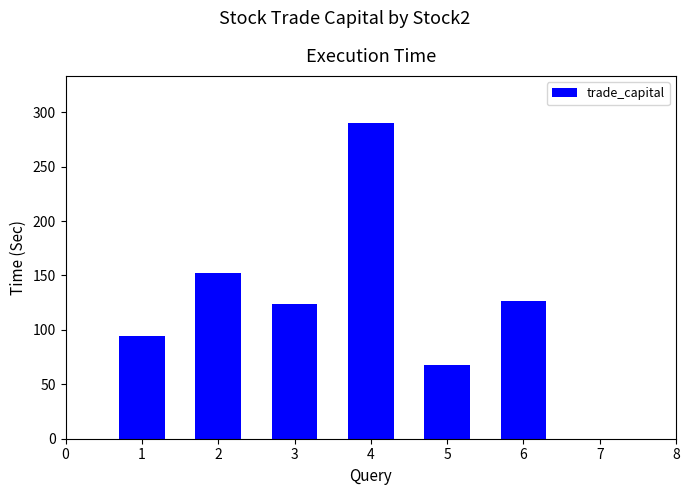

Rank the categories by value from lowest to highest.

5, 1, 3, 6, 2, 4